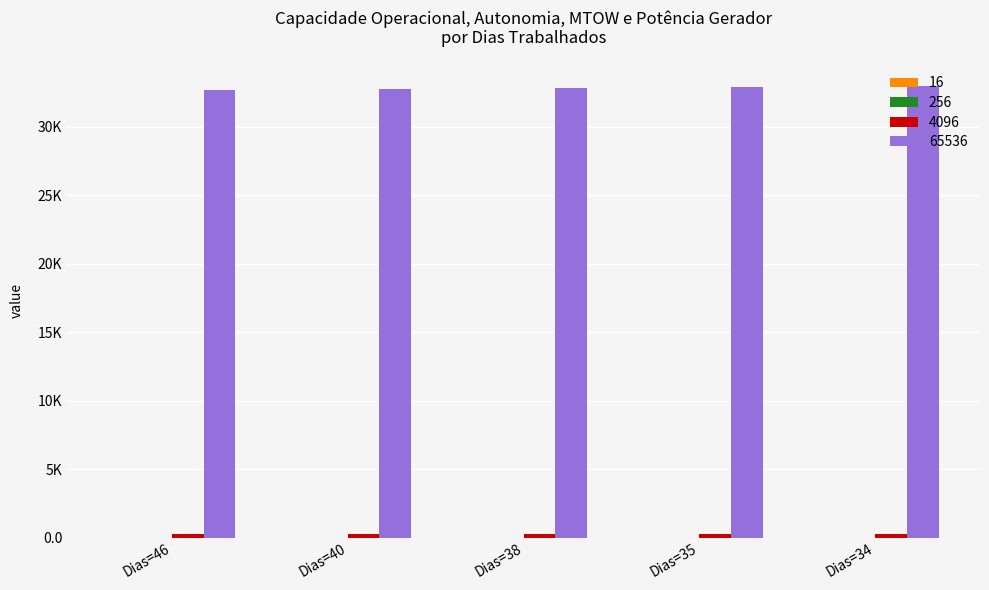

Are the bars horizontal?

No